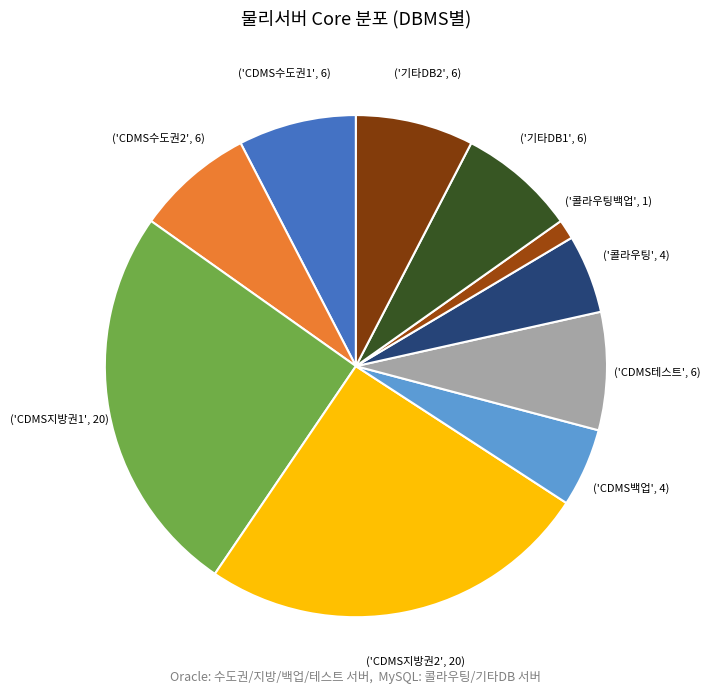

Which slice is the largest?

CDMS지방권1